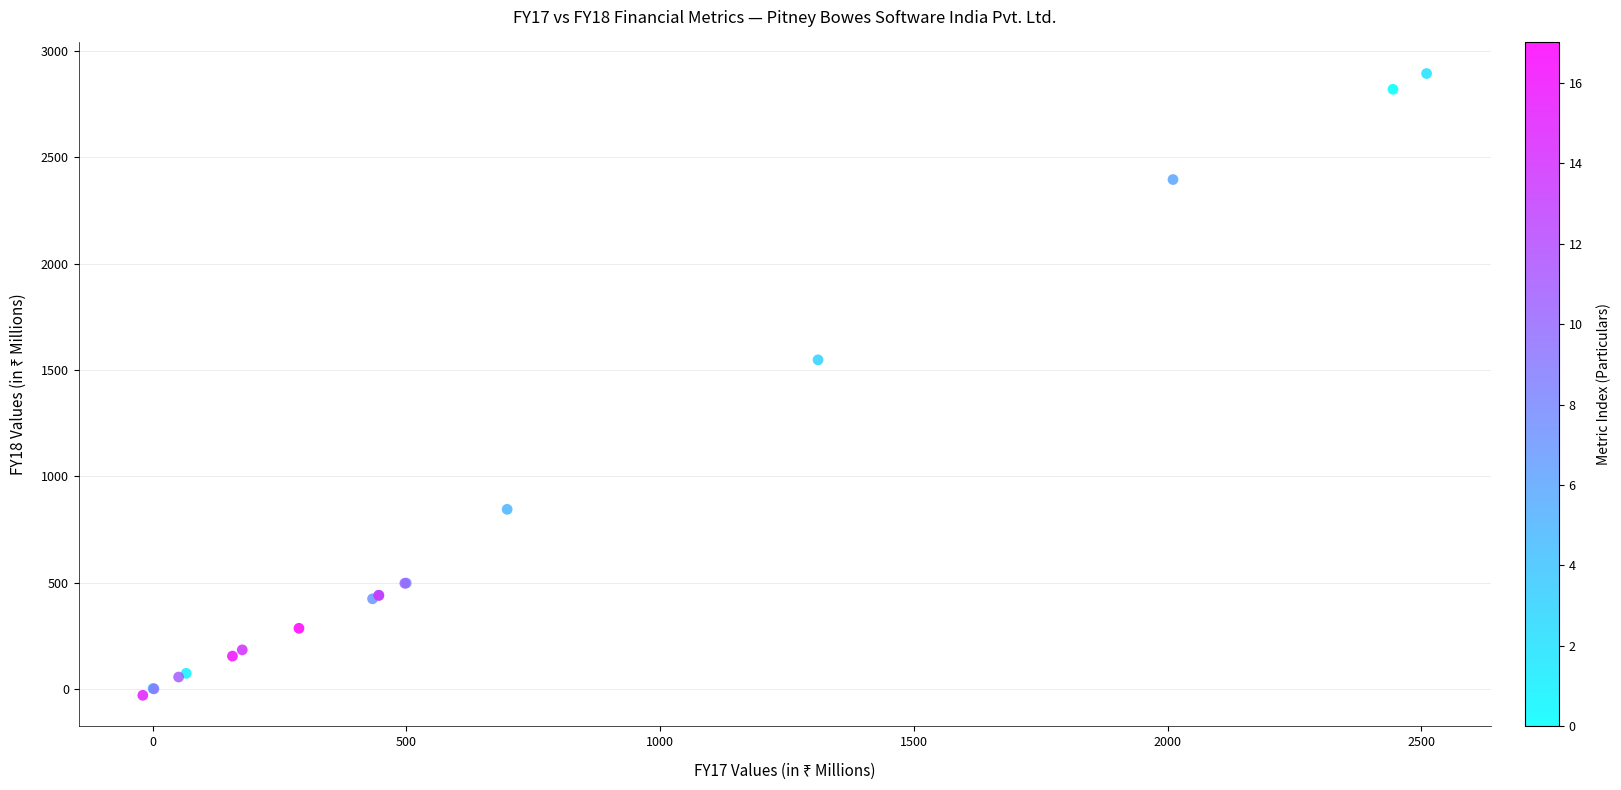

What Y value in the scatter plot is closest to 1432?

1548.0